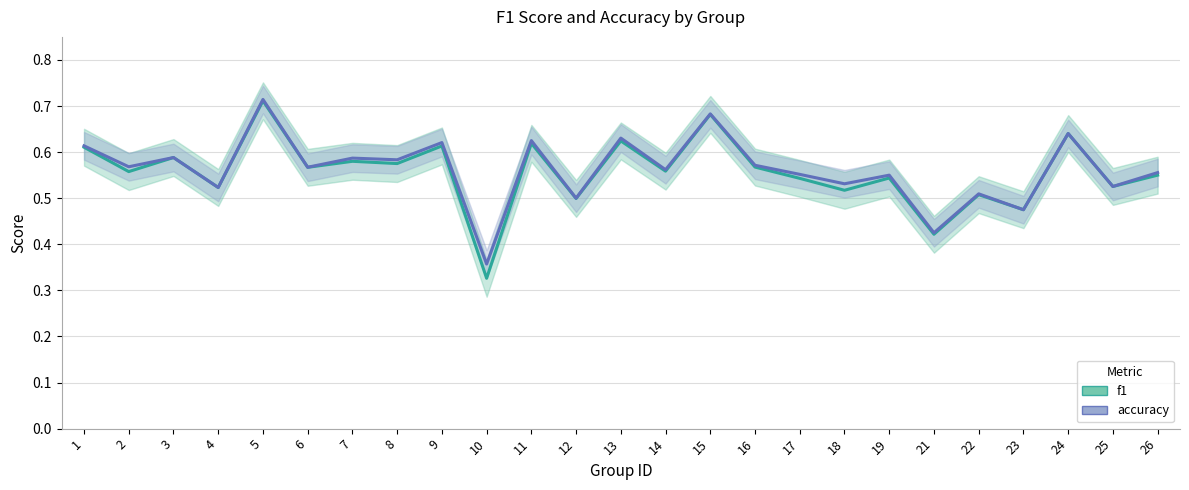

Which series has the widest spread of values?

f1